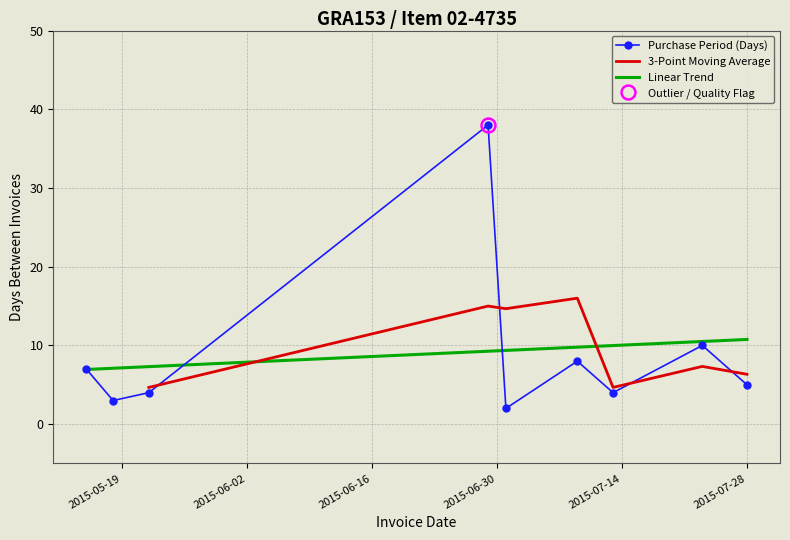

Reading right to left, what are all the values shown in this chart?

2015-07-28=5	2015-07-23=10	2015-07-13=4	2015-07-09=8	2015-07-01=2	2015-06-29=38	2015-05-22=4	2015-05-18=3	2015-05-15=7